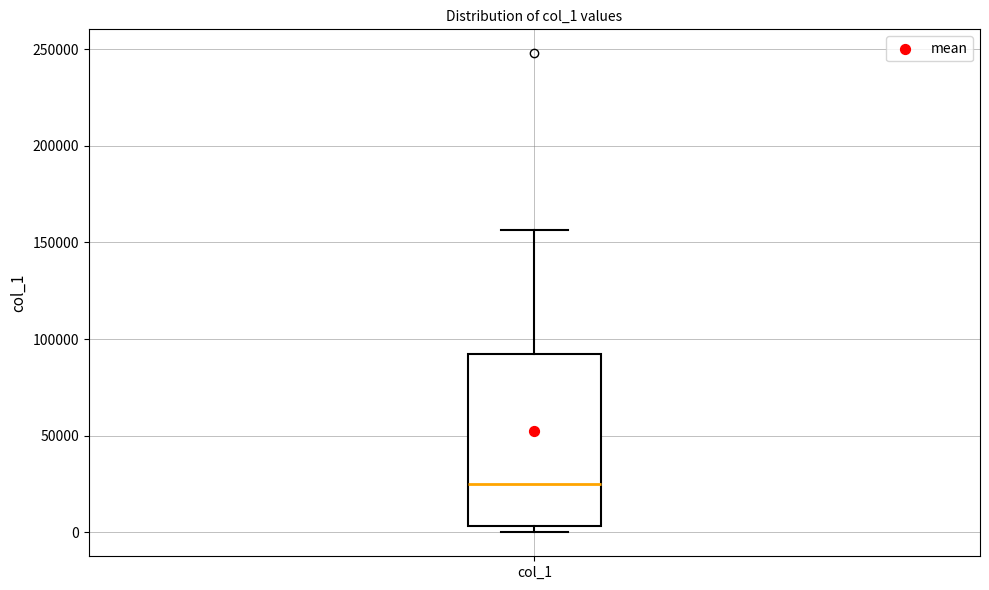

Transcribe this box plot: give where the median line is, the range the box spans, and where the two whiskers end, as read against the y-axis. The values are not printed on the chart, so give them approximately, as read against the axis.

median 25000, box 5000 to 90000, whiskers 0 to 155000